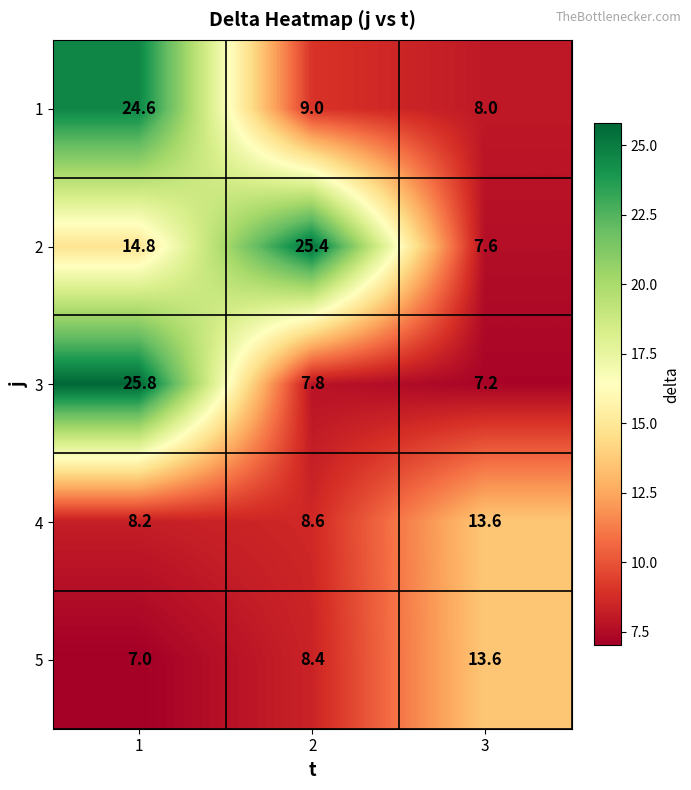

The 4 series shows 8.6 at 2. True or false?

True